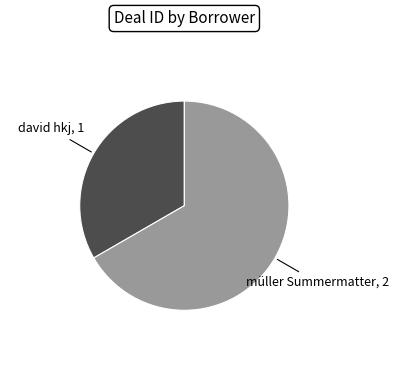

Does any single category account for the majority?

Yes